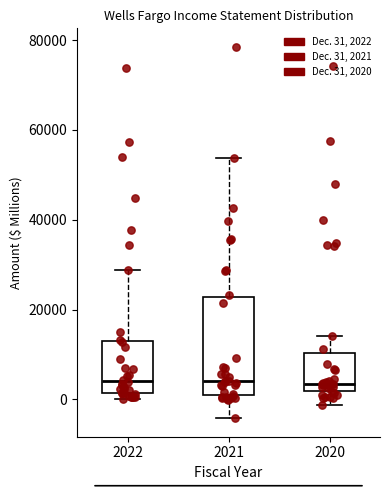

Reading left to right, read every box against the y-axis: the position of its median line, the range the box covers, and the ends of its whiskers. The values are not printed on the chart, so give them approximately, as read against the axis.

2022: median 4000, box 2000 to 14000, whiskers 0 to 28000
2021: median 4000, box 0 to 22000, whiskers -4000 to 54000
2020: median 4000, box 2000 to 10000, whiskers -2000 to 14000